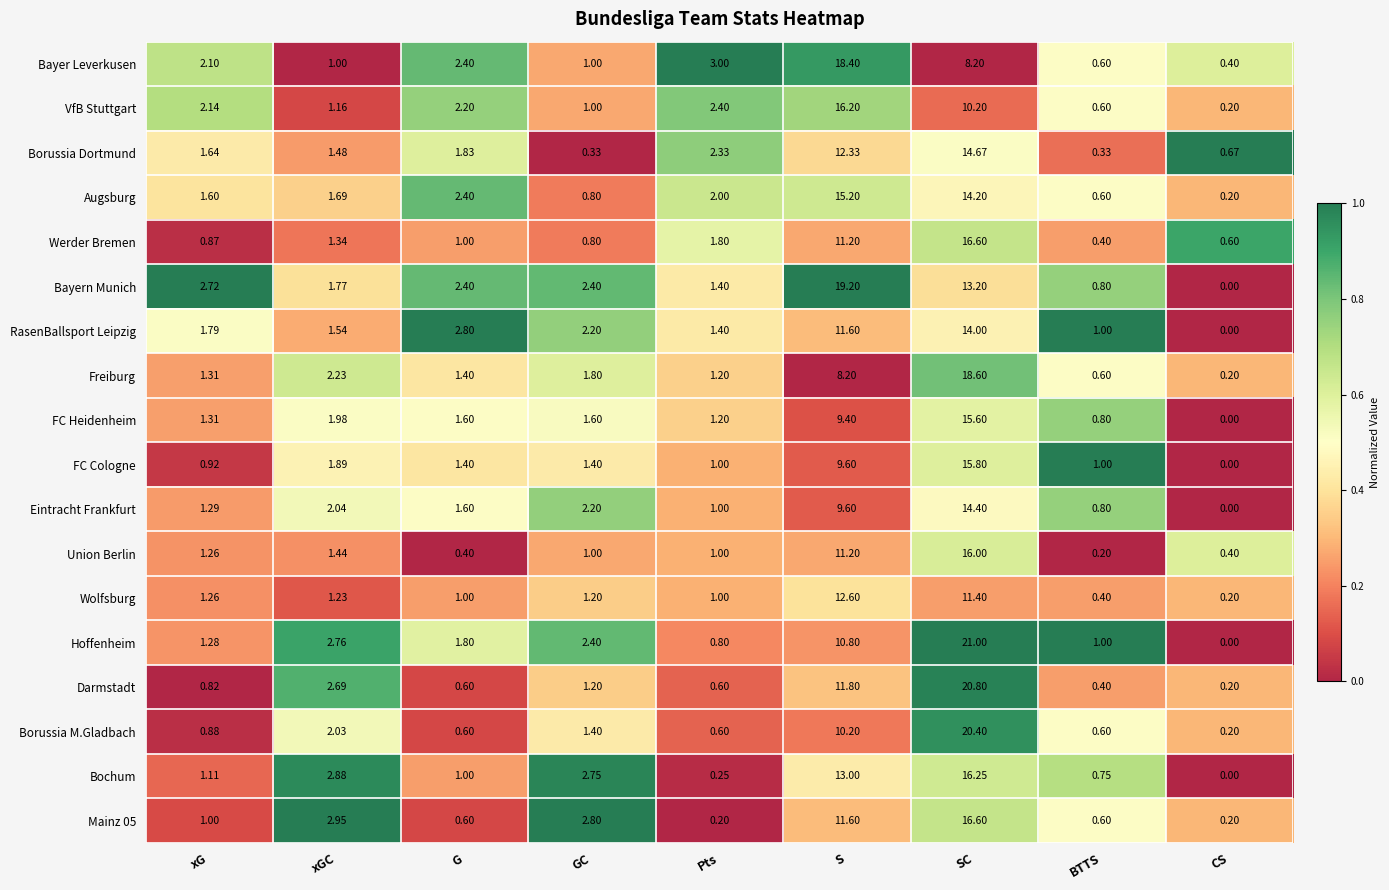

At which label does Wolfsburg first exceed 1?

xG